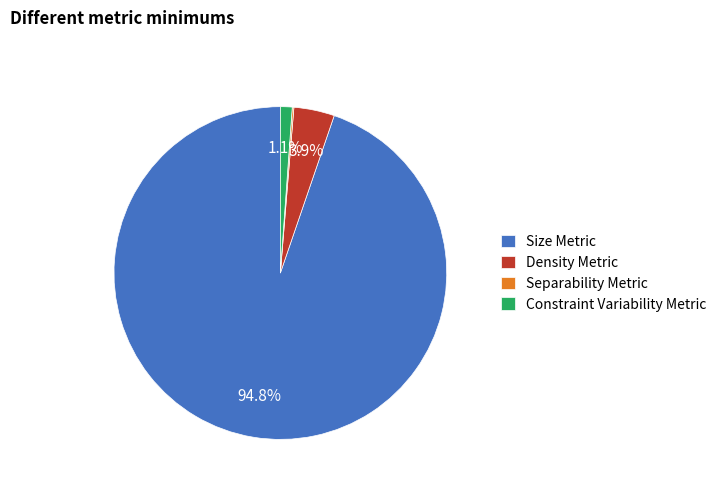

The Size Metric slice represents 84% of the pie. True or false?

False